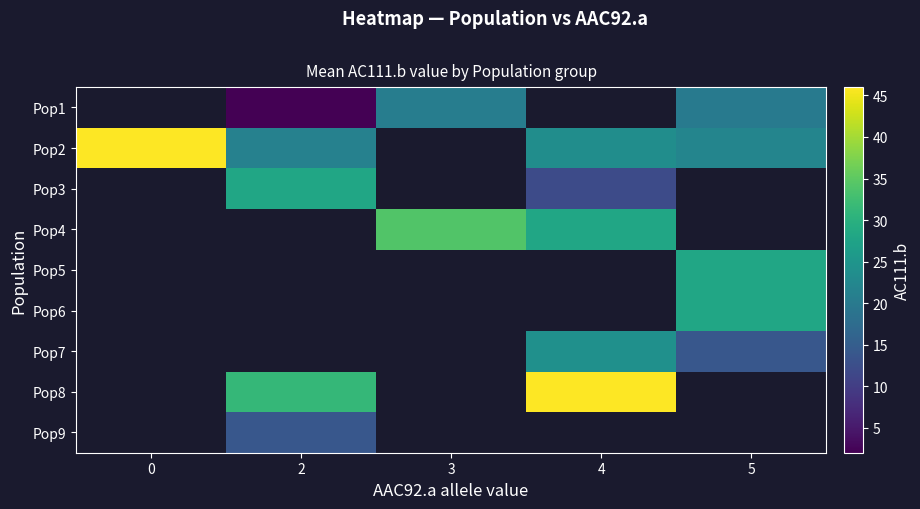

What is the difference between the highest and lowest values at 2?

29.3